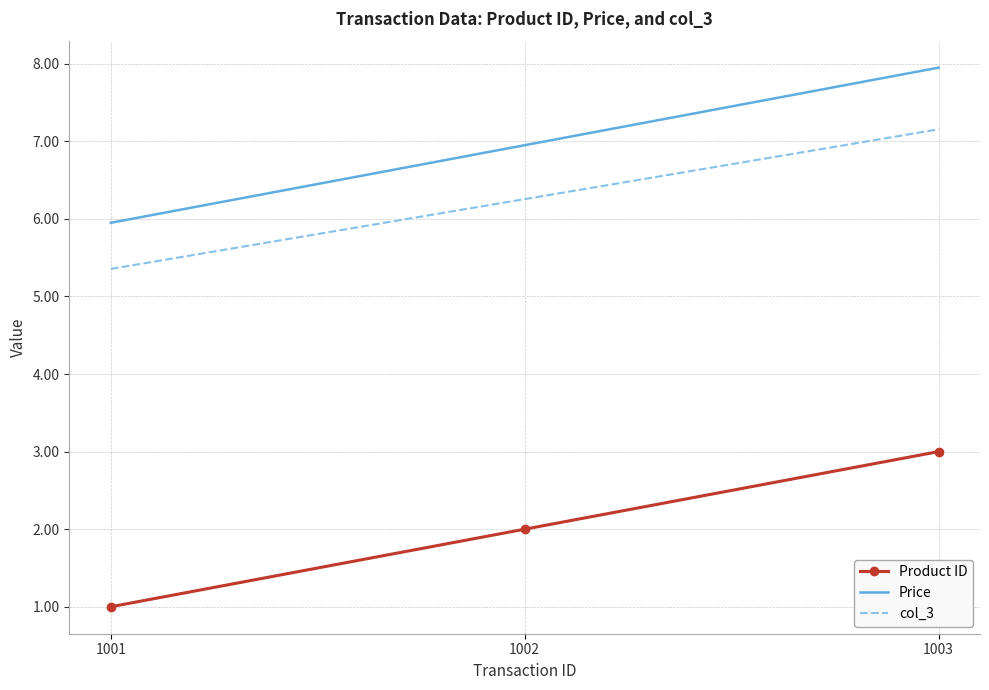

Reading left to right, extract all data points from this chart.

Product ID: 1.0	2.0	3.0
Price: 6.0	7.0	8.0
col_3: 5.4	6.3	7.2